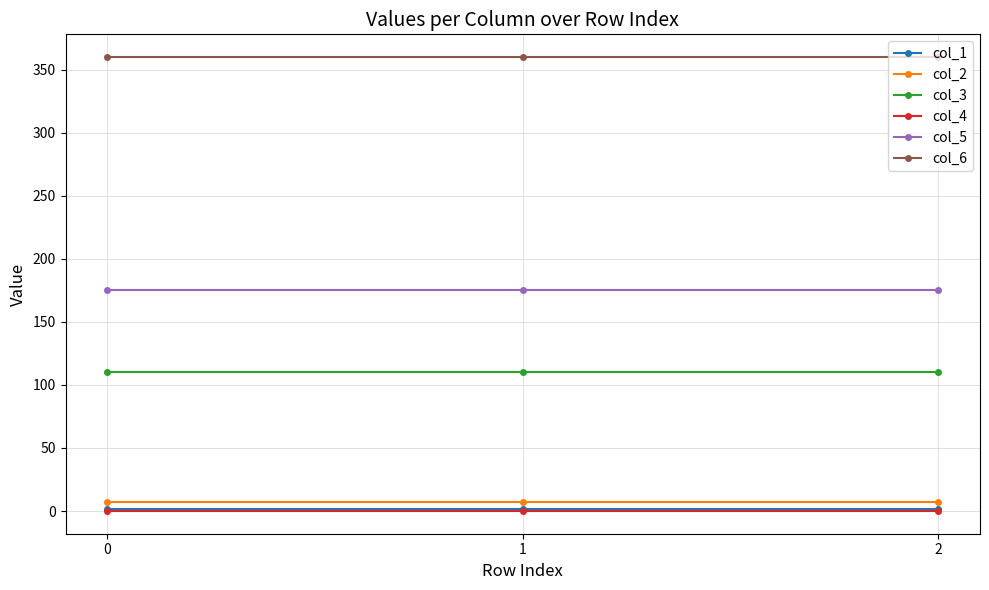

What is the minimum value for col_6?

360